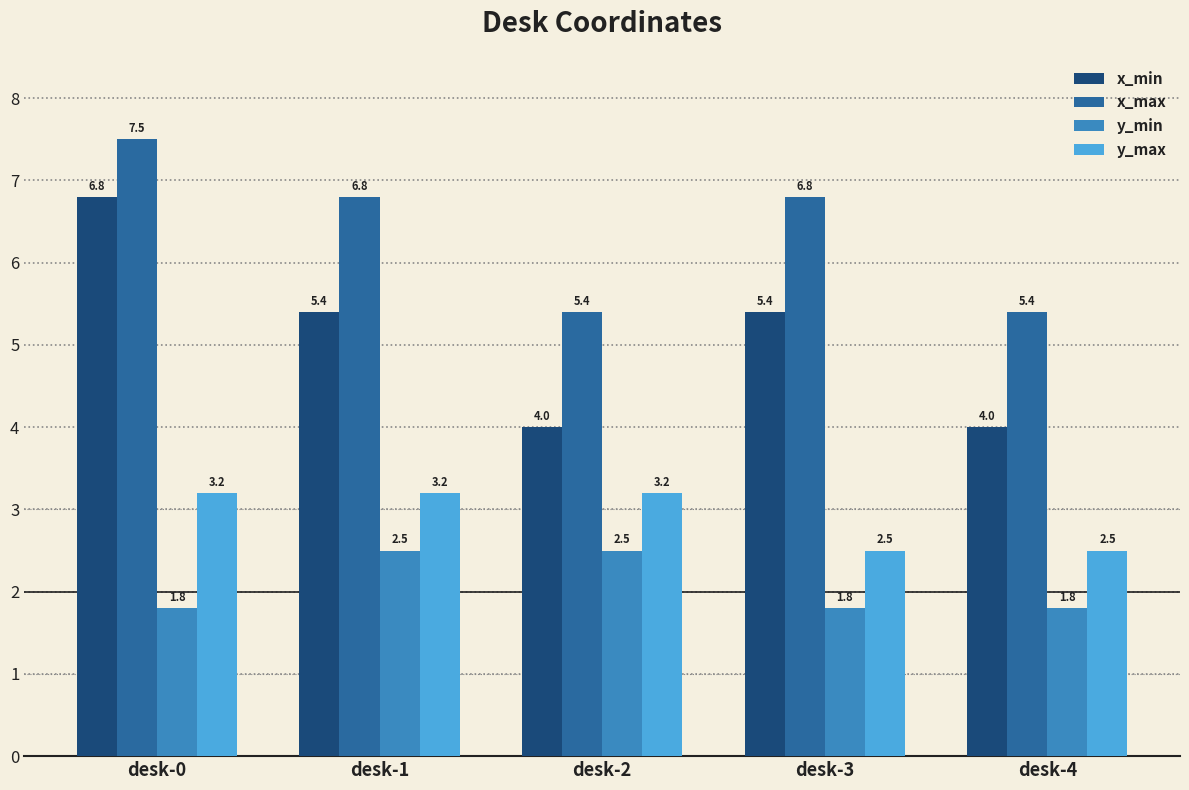

What value does the x_min series have at desk-3?

5.4